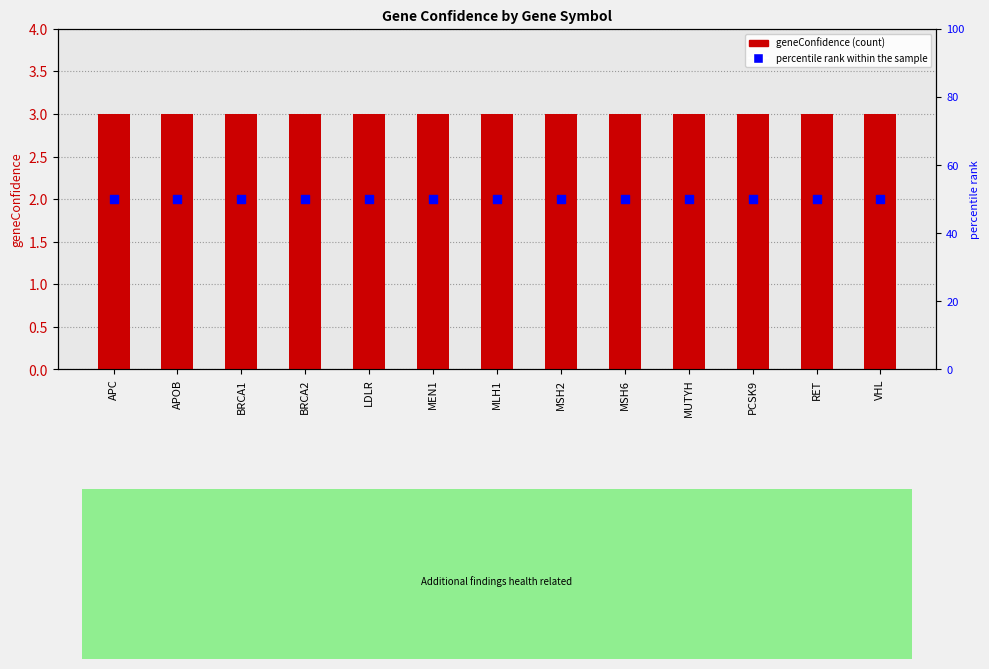

At how many categories does at least one series exceed 32?

13